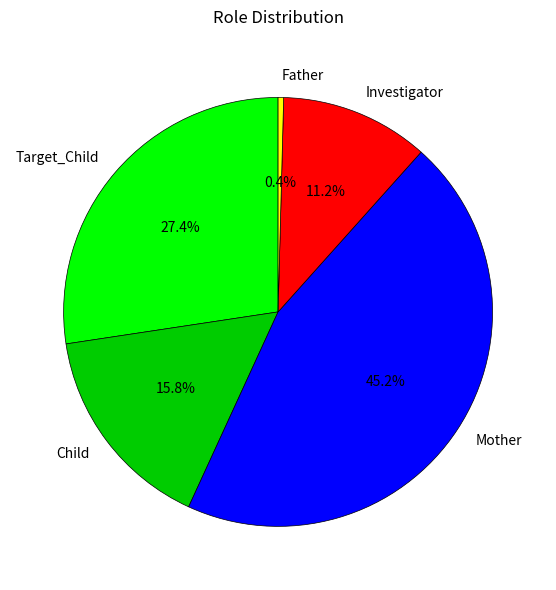

Combined, do Target_Child and Investigator account for over 50%?

No